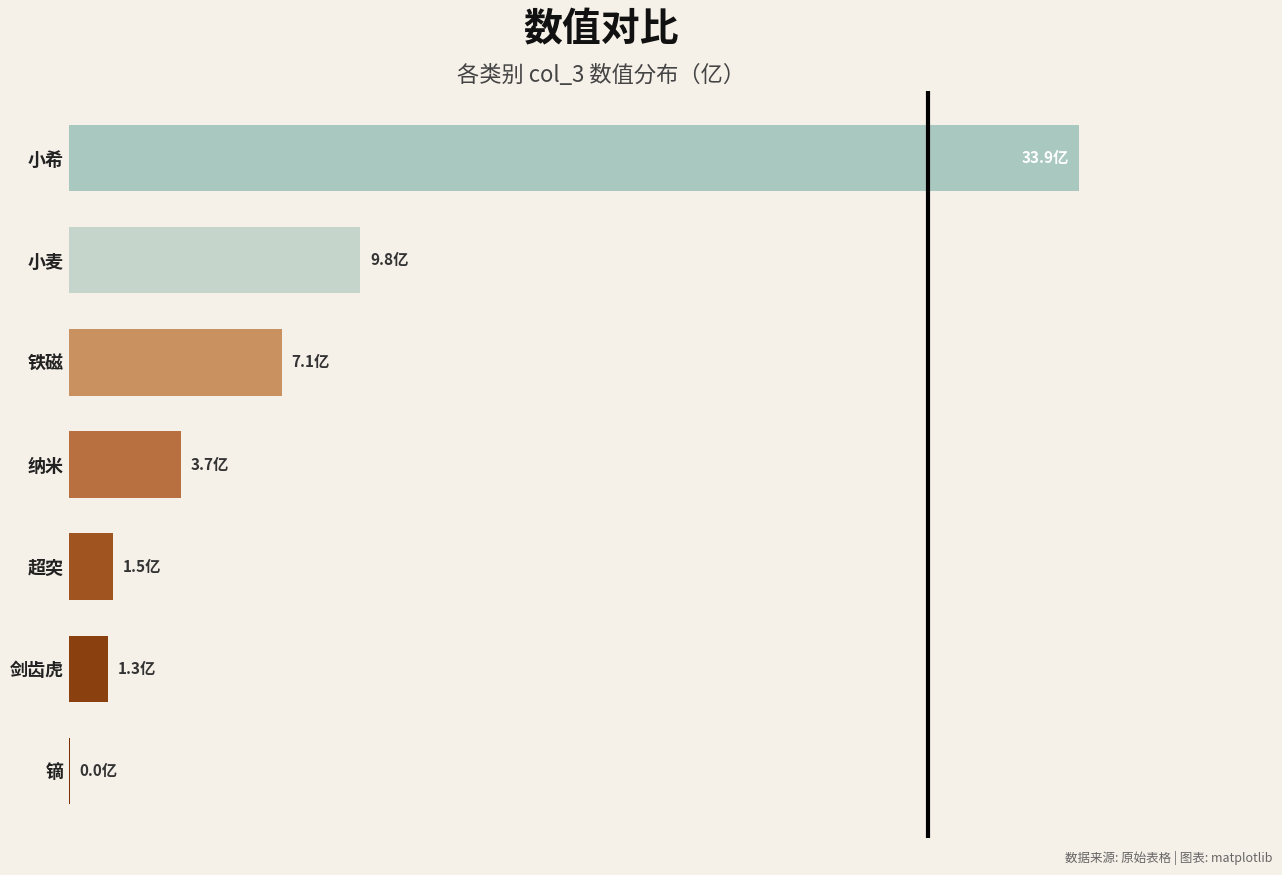

What is the average value?

818870558